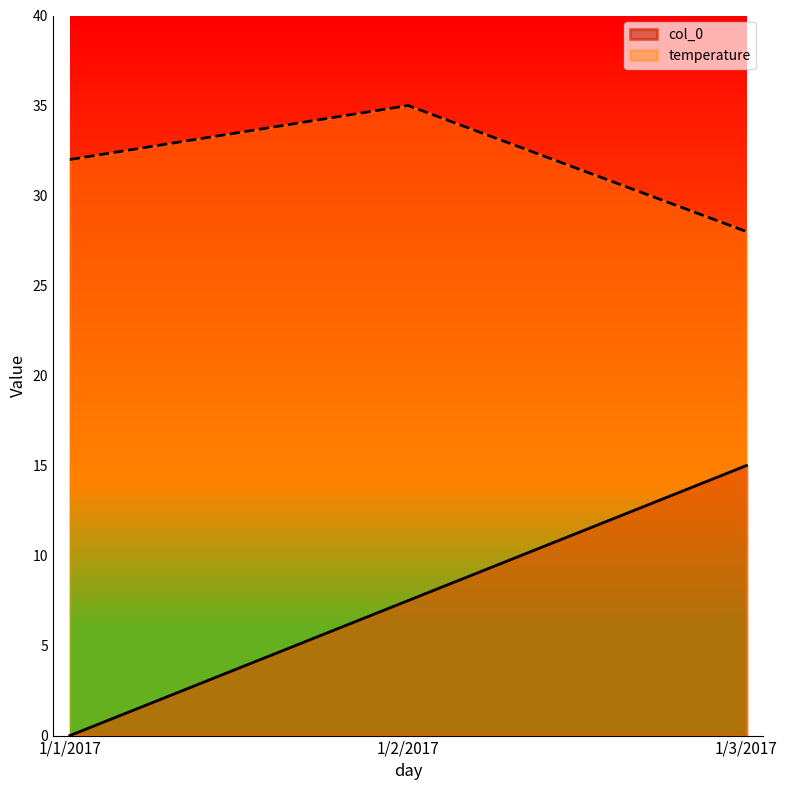

What is the approximate value of col_0 at 1/3/2017?

15.0